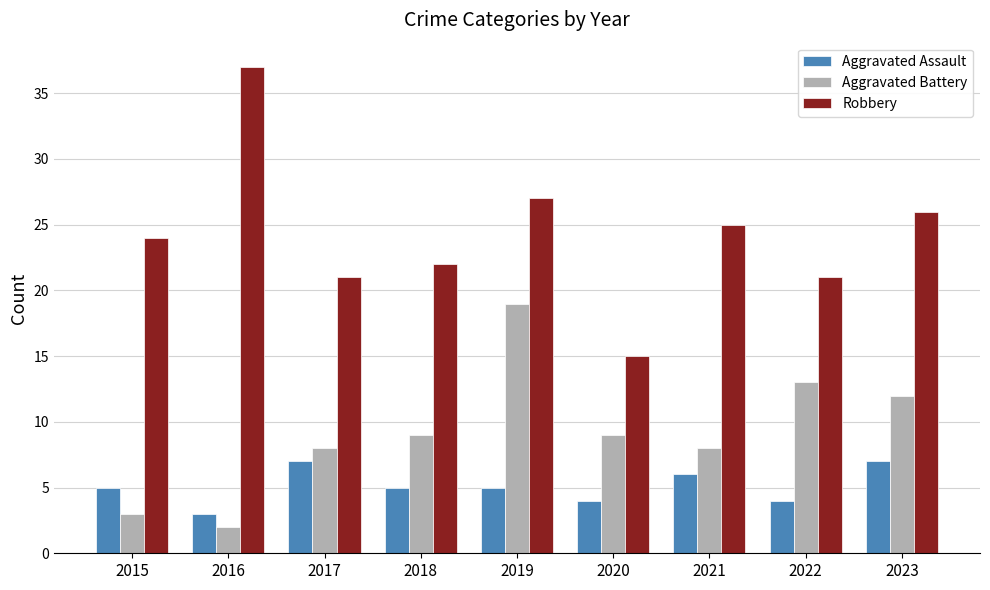

Are the bars horizontal?

No